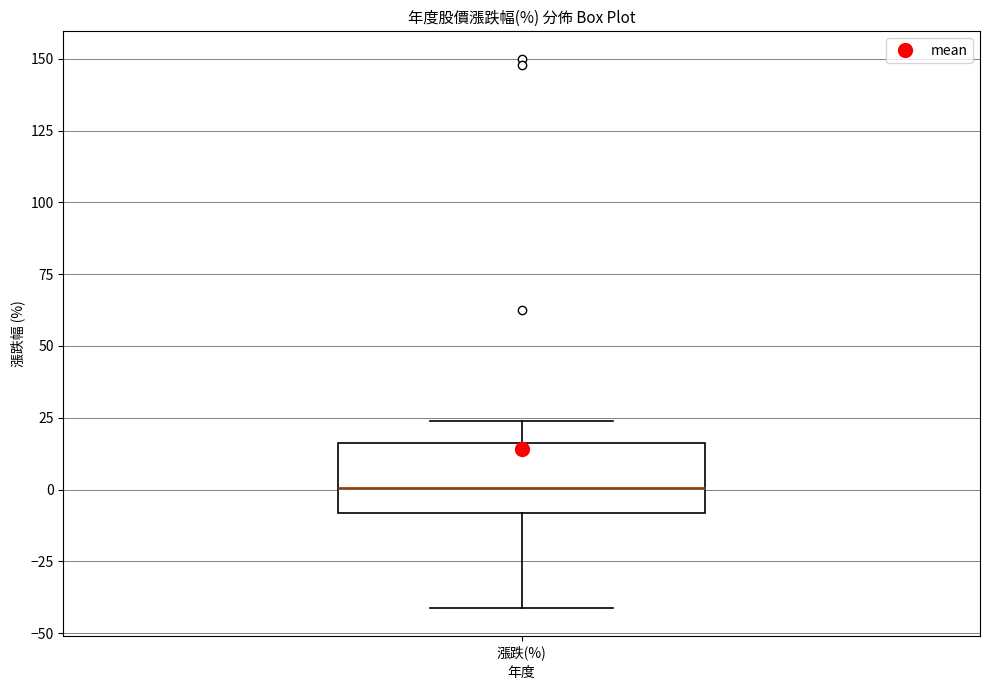

Read this box plot against the y-axis: the position of the median line, the range covered by the box, and the ends of both whiskers. The values are not printed on the chart, so give them approximately, as read against the axis.

median 0, box -10 to 15, whiskers -40 to 25